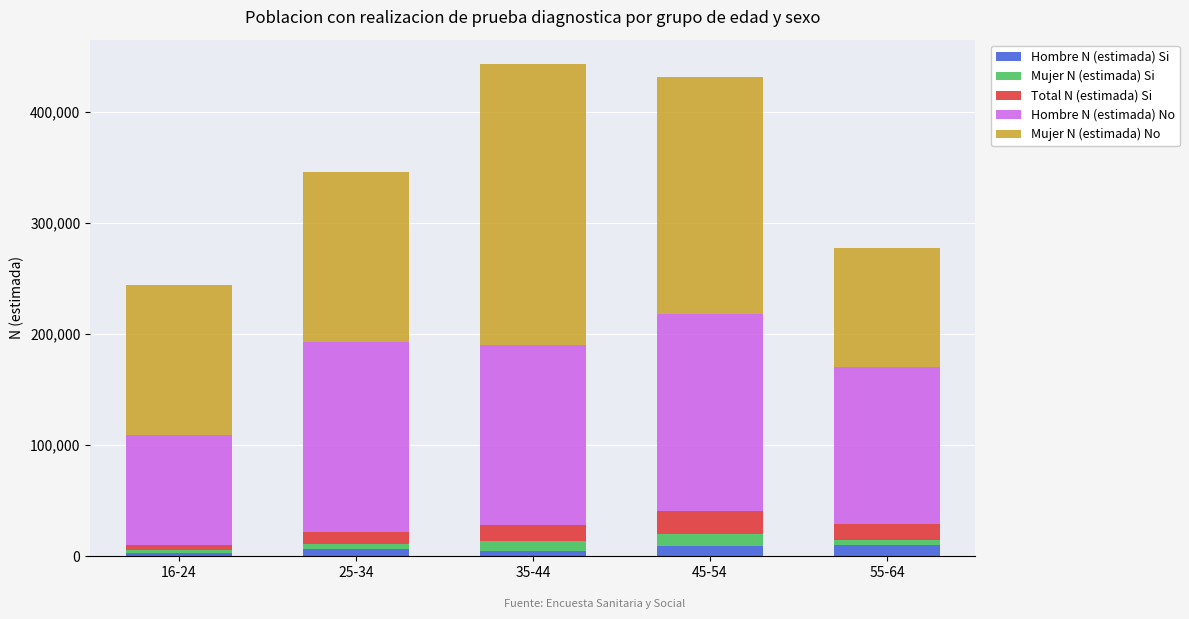

What is the highest value of the Hombre N (estimada) Si series?

10489